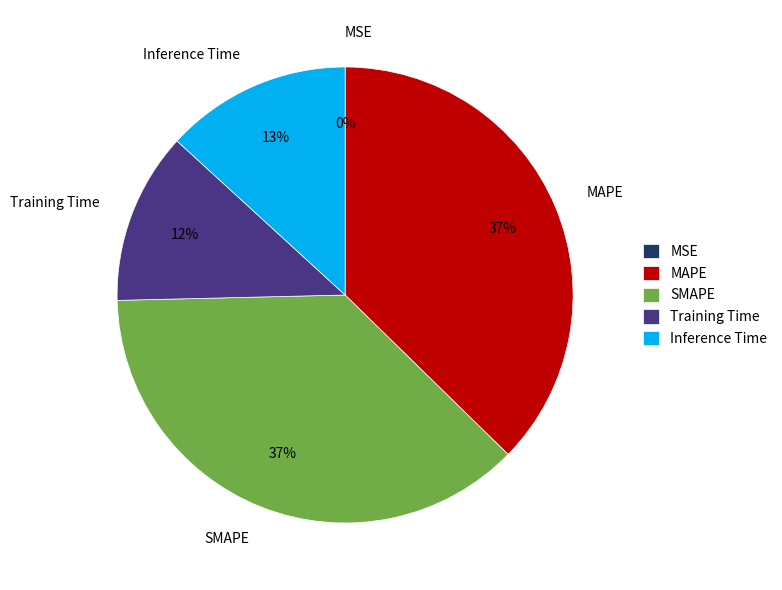

Do Inference Time and SMAPE together represent more than half of the pie?

Yes